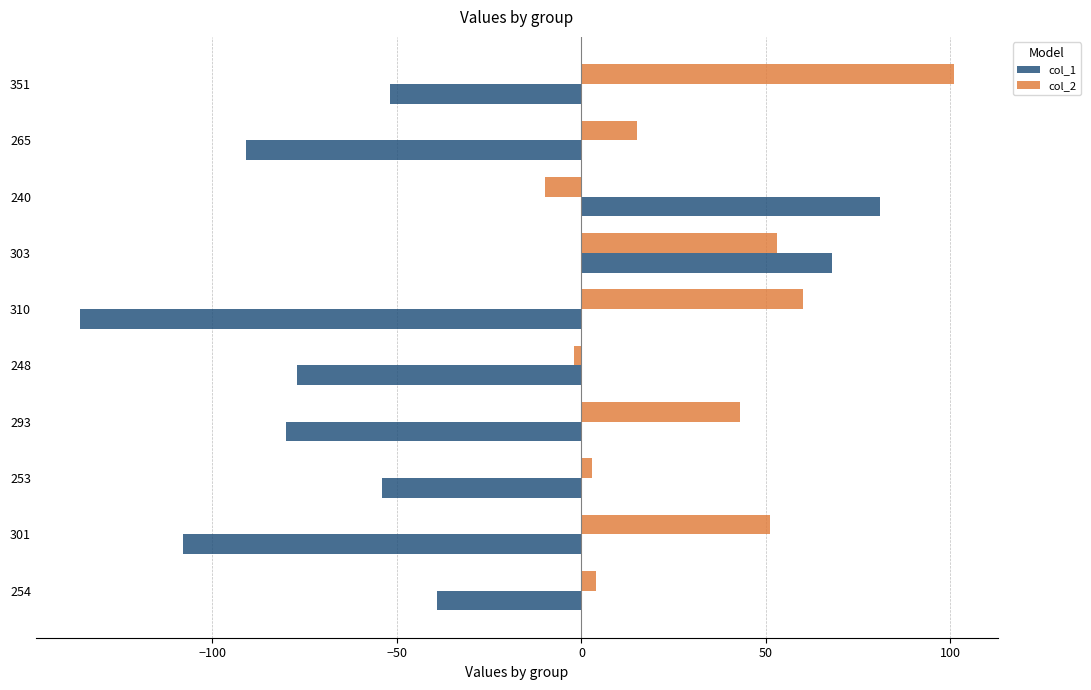

The value of col_1 at 265 is -28. True or false?

False